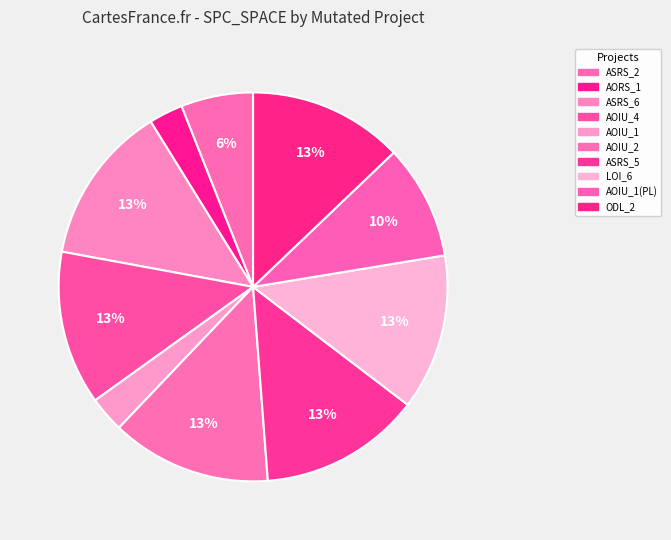

To the nearest percent, what is the average slice percentage?

10%